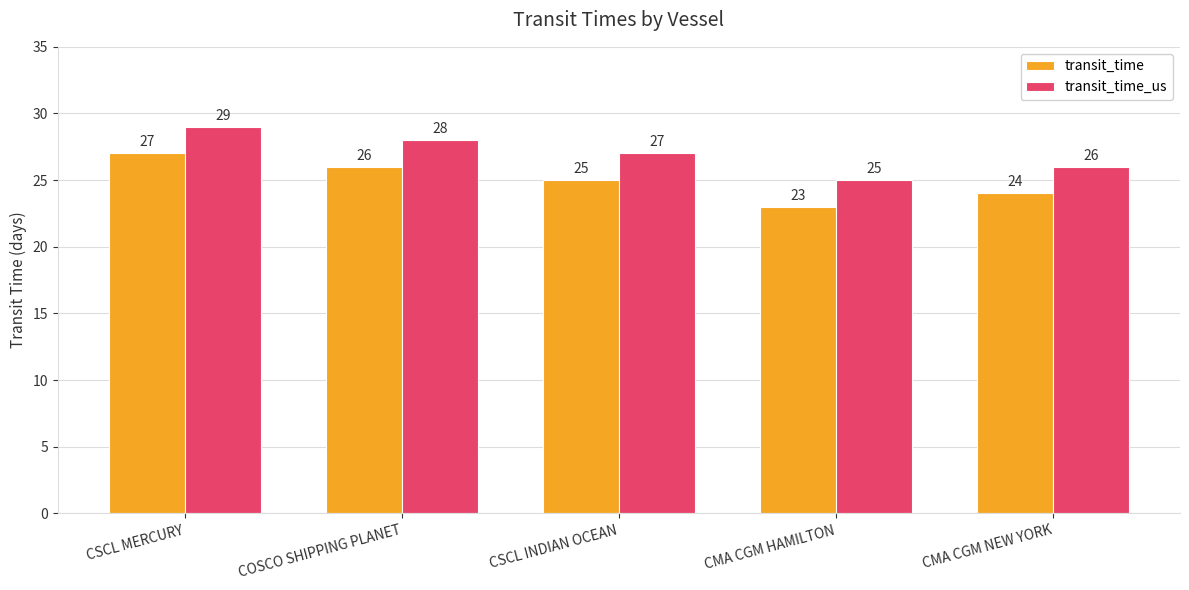

How many groups of bars are there?

5